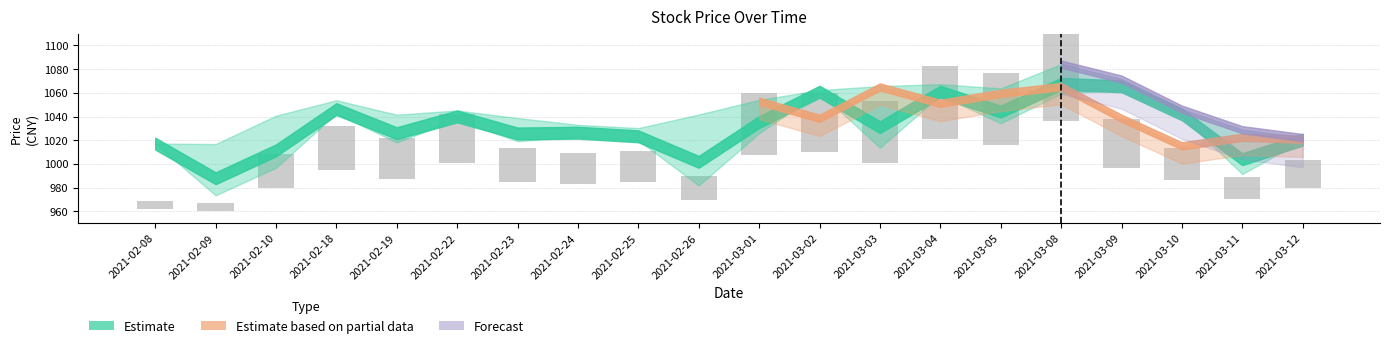

Where does the 最高 series first go above 1045?

2021-02-18